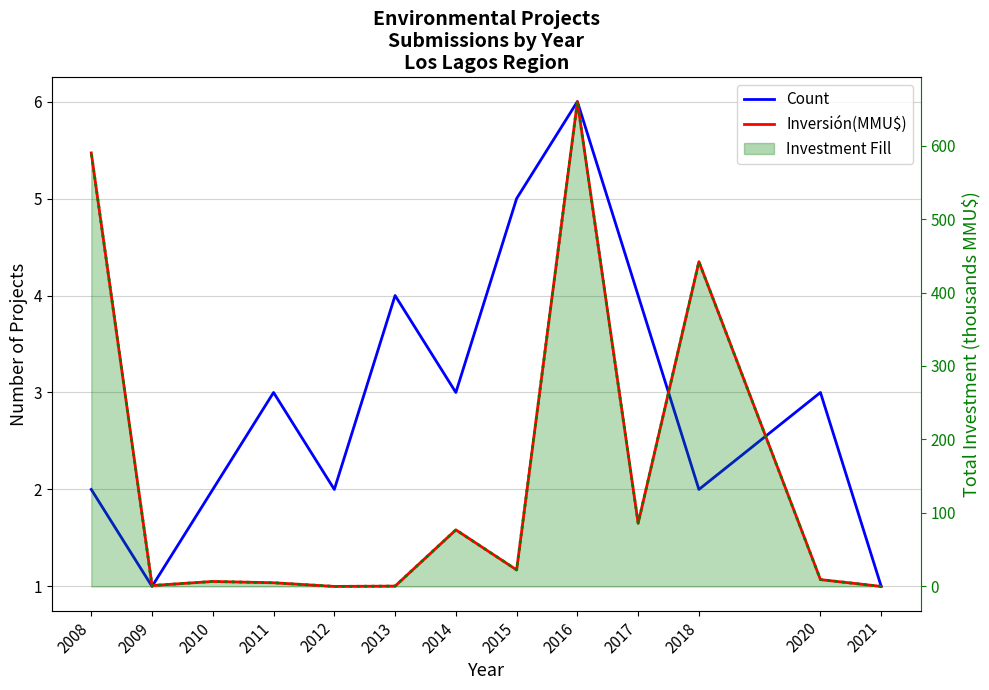

List the series in order of their overall mean, highest first.

Inversión(MMU$), Count